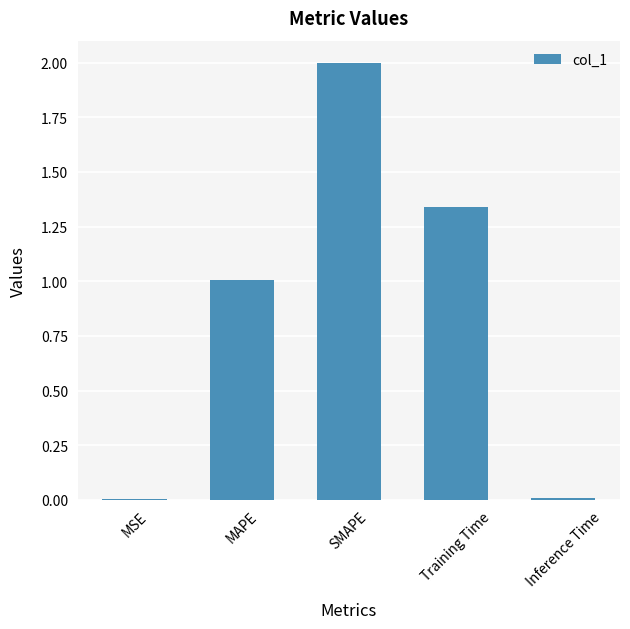

What is the difference between the values at SMAPE and MAPE?

1.0